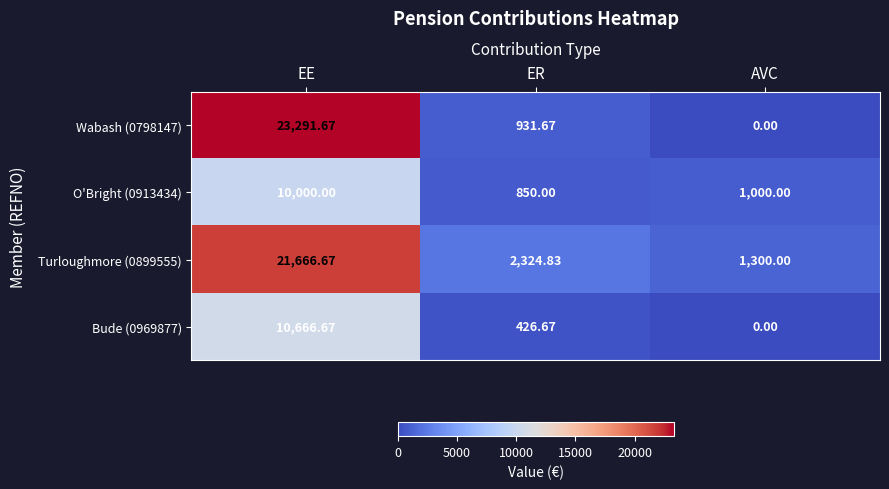

List the labels in order of O'Bright (0913434) value, largest first.

EE, AVC, ER